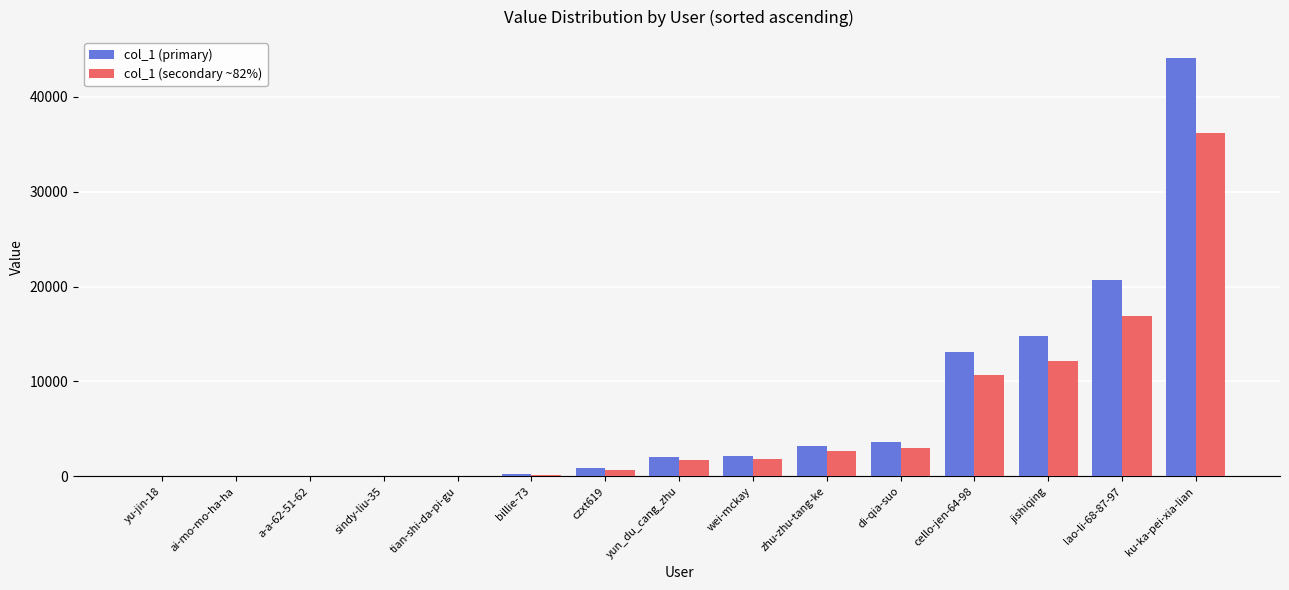

What is the difference between the col_1 (primary) values at tian-shi-da-pi-gu and wei-mckay?

2105